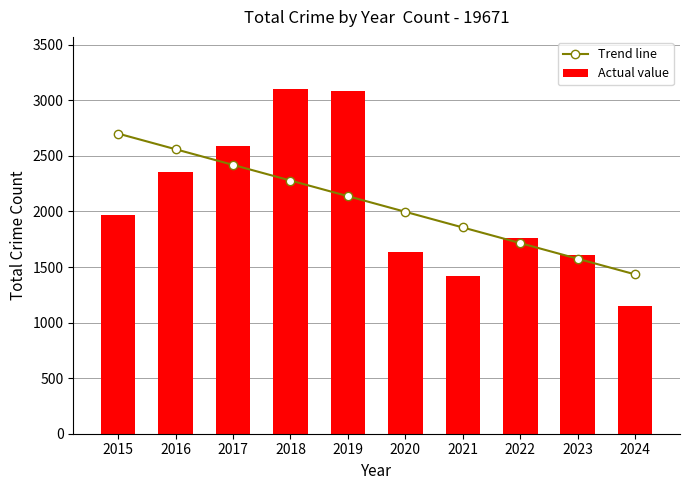

The Actual value series shows 4030.4 at 2019. True or false?

False